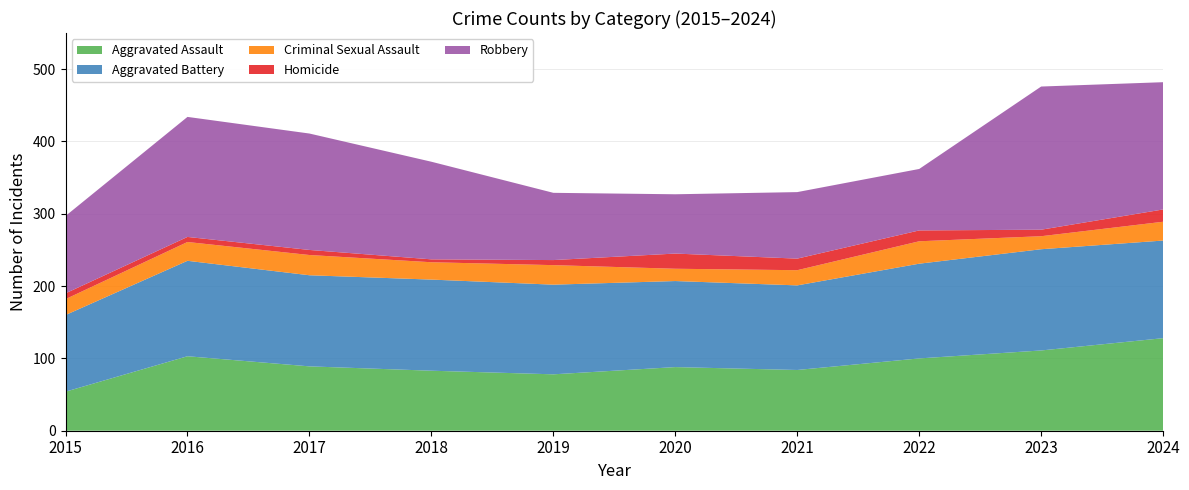

Reading right to left, what are all the values shown in this chart?

Aggravated Assault: 128	111	100	84	88	78	83	89	103	54
Aggravated Battery: 135	140	131	117	119	124	126	126	132	106
Criminal Sexual Assault: 26	18	31	21	17	27	24	28	26	22
Homicide: 17	9	15	16	21	7	4	7	7	8
Robbery: 176	198	85	92	82	93	135	161	166	107